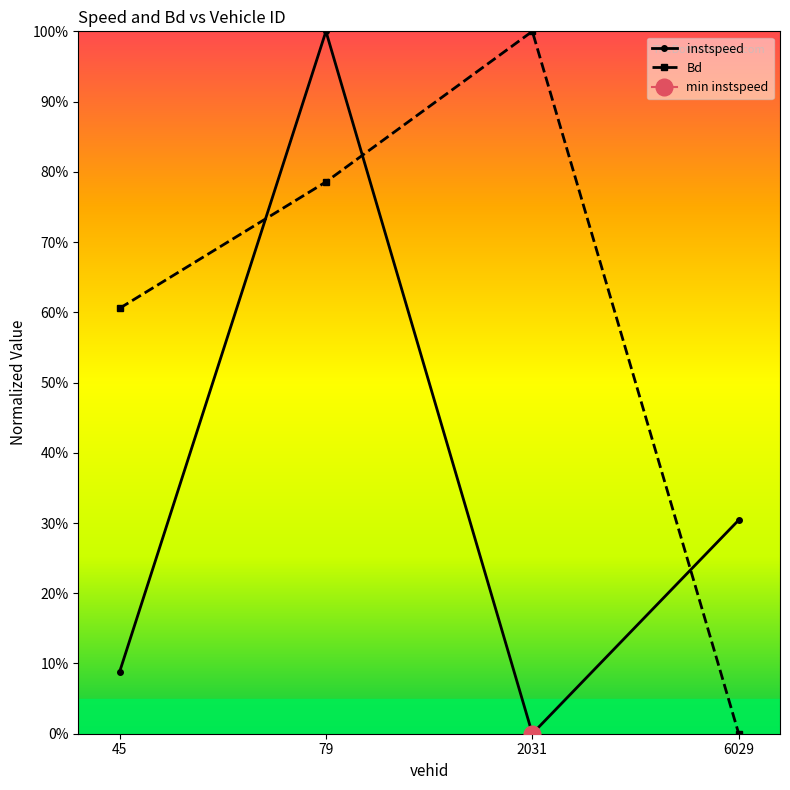

How many values in the Bd series exceed 78?

2